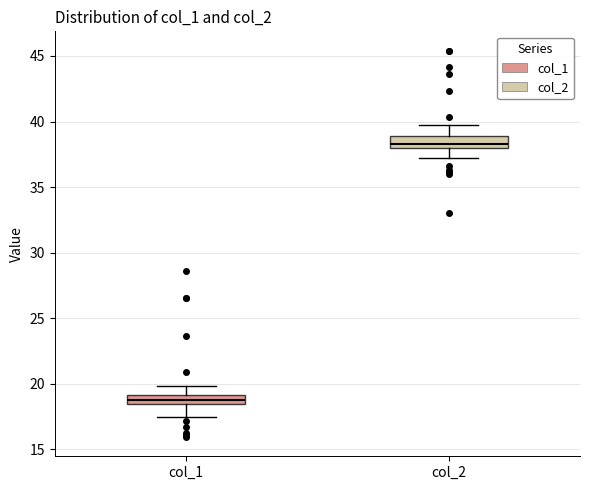

Where is the lower edge of the box for col_1 on the y-axis? The values are not printed on the chart, so give them approximately, as read against the axis.

18.5